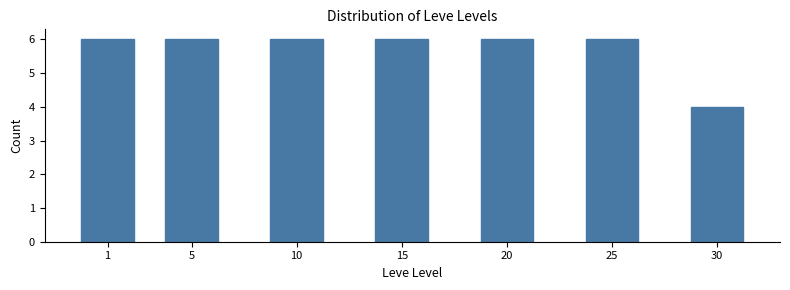

Reading left to right, extract all data points from this chart.

6	6	6	6	6	6	4